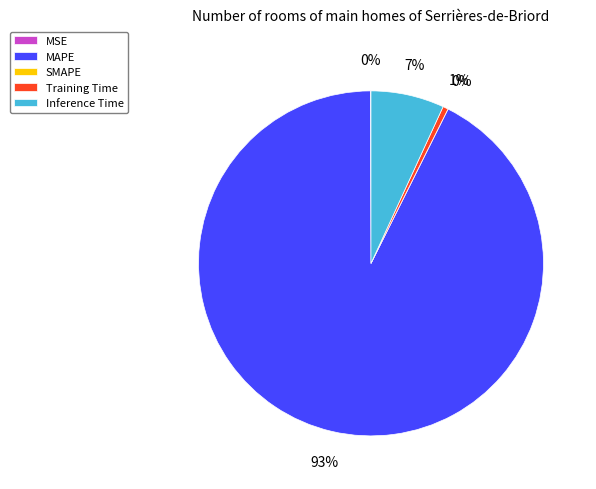

To the nearest percent, what is the average slice percentage?

20%